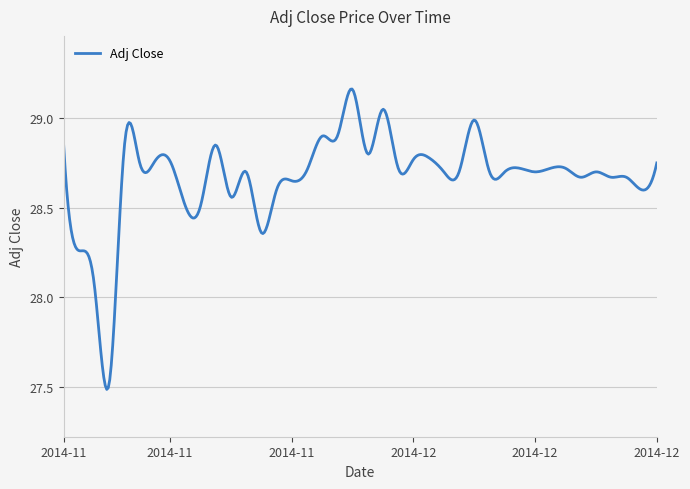

What is the difference between the maximum and minimum values?

1.7